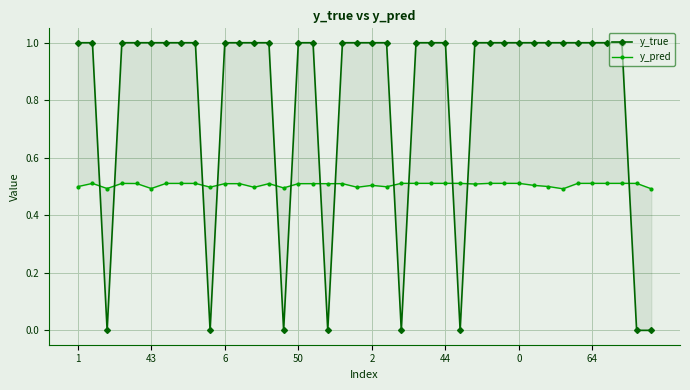

True or false: y_true and y_pred intersect in this chart.

True